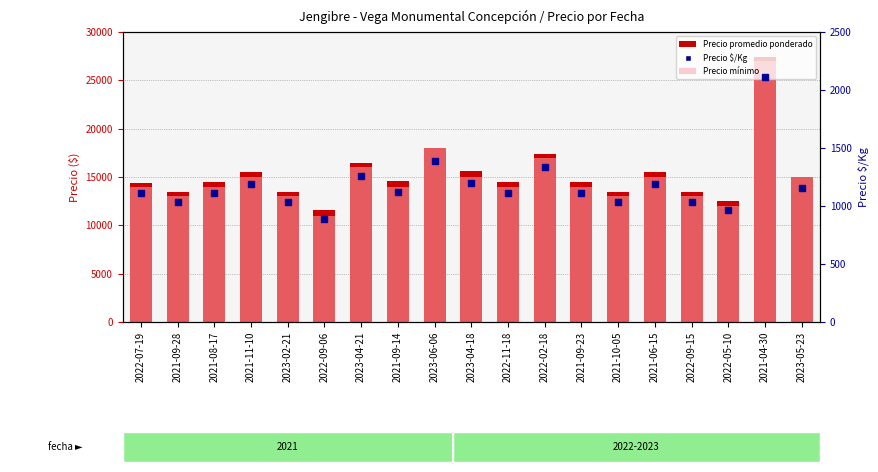

The value of Precio mínimo at 2021-09-23 is 21887. True or false?

False